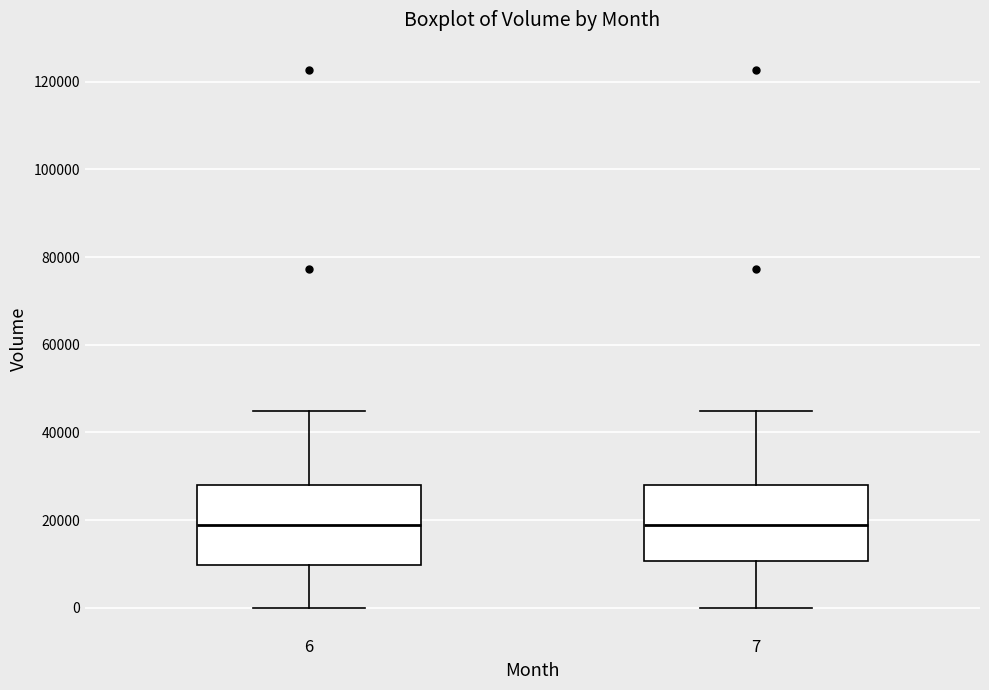

Reading left to right, read every box against the y-axis: the position of its median line, the range the box covers, and the ends of its whiskers. The values are not printed on the chart, so give them approximately, as read against the axis.

6: median 18000, box 10000 to 28000, whiskers 0 to 44000
7: median 18000, box 10000 to 28000, whiskers 0 to 44000